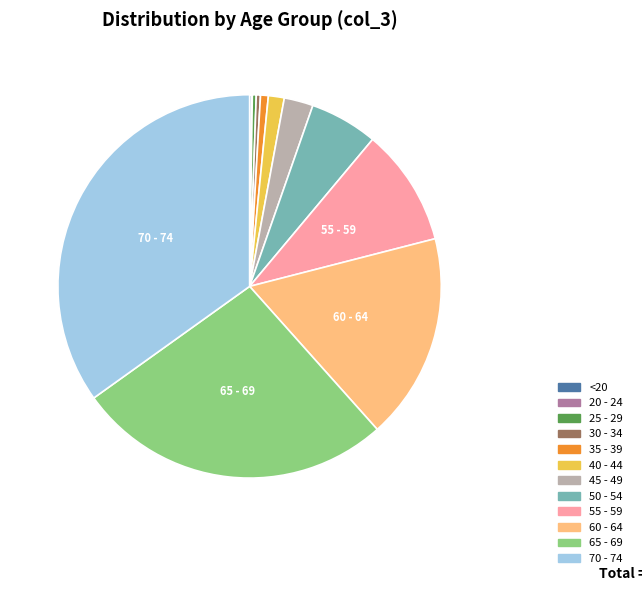

Which category has the biggest portion of the pie?

70 - 74